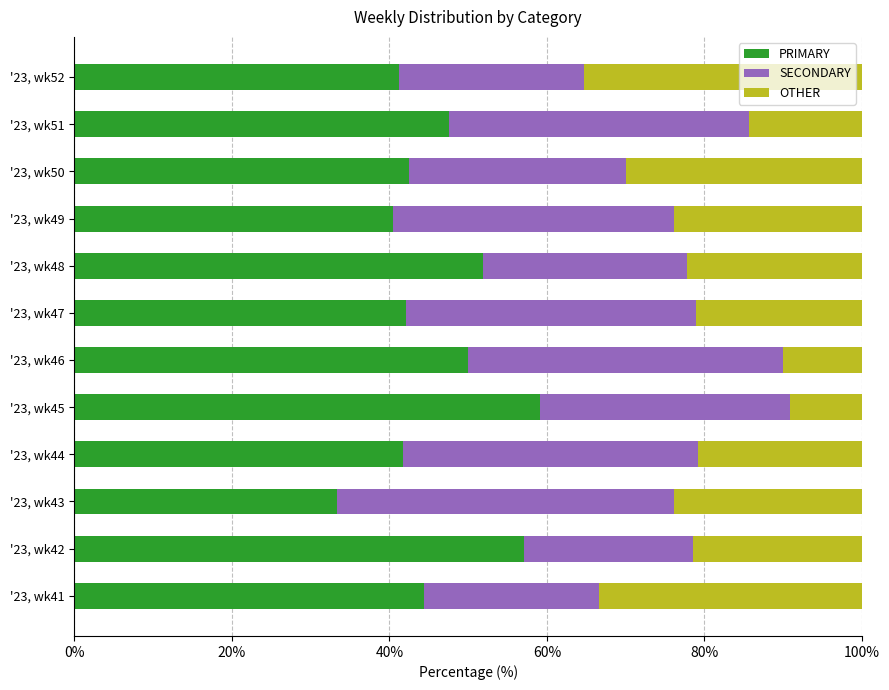

What is the total value across all series at '23, wk50?

100.0